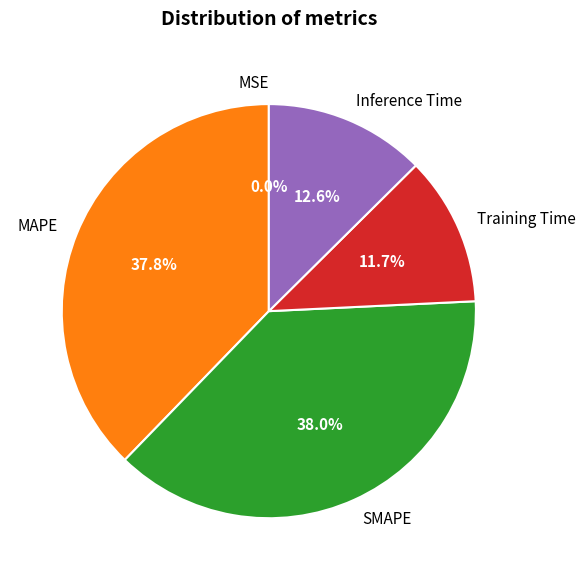

Is there a majority slice in this chart?

No